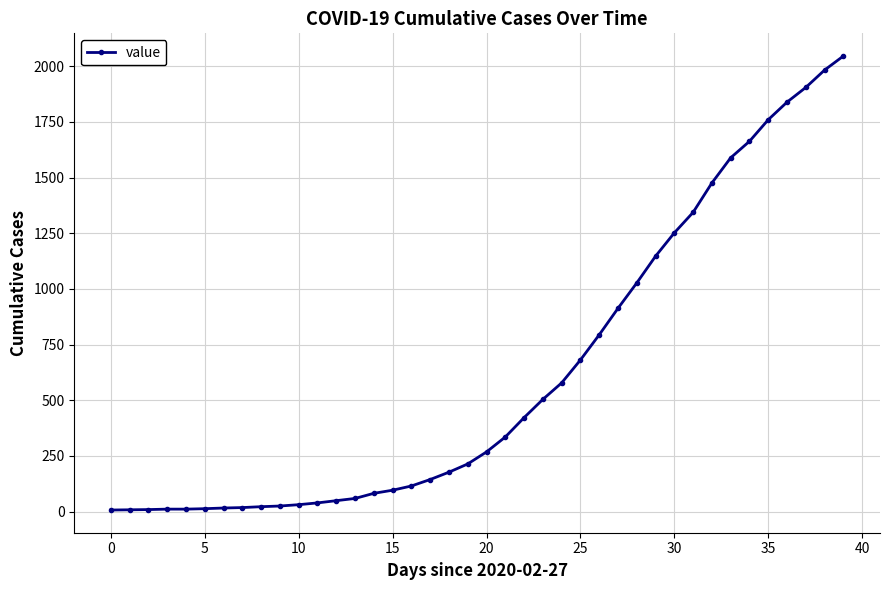

What is the value of the 4th point from the left?

11